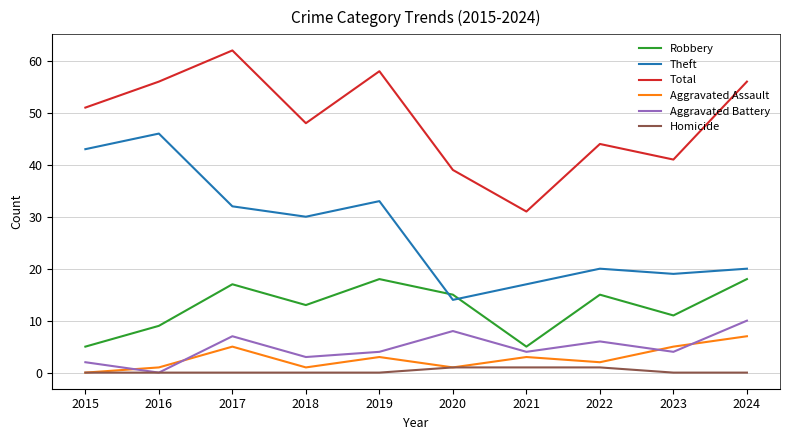

What is the minimum value for Theft?

14